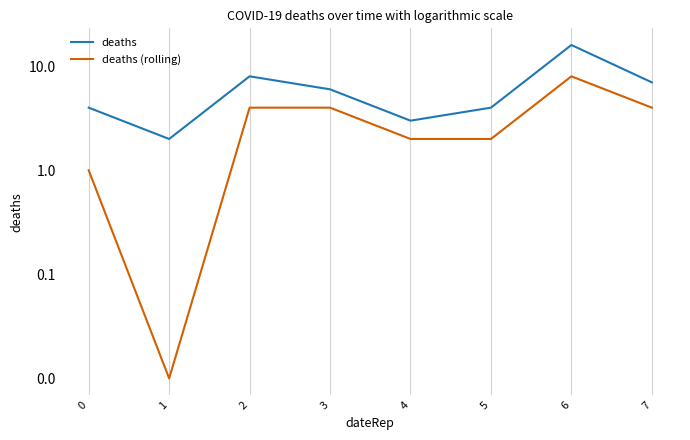

Which category has the lowest value across all series?

1